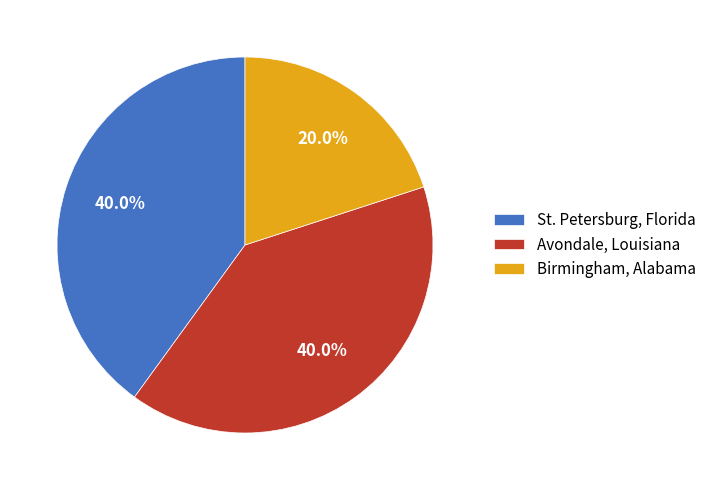

What is the smallest slice in the pie chart?

Birmingham, Alabama